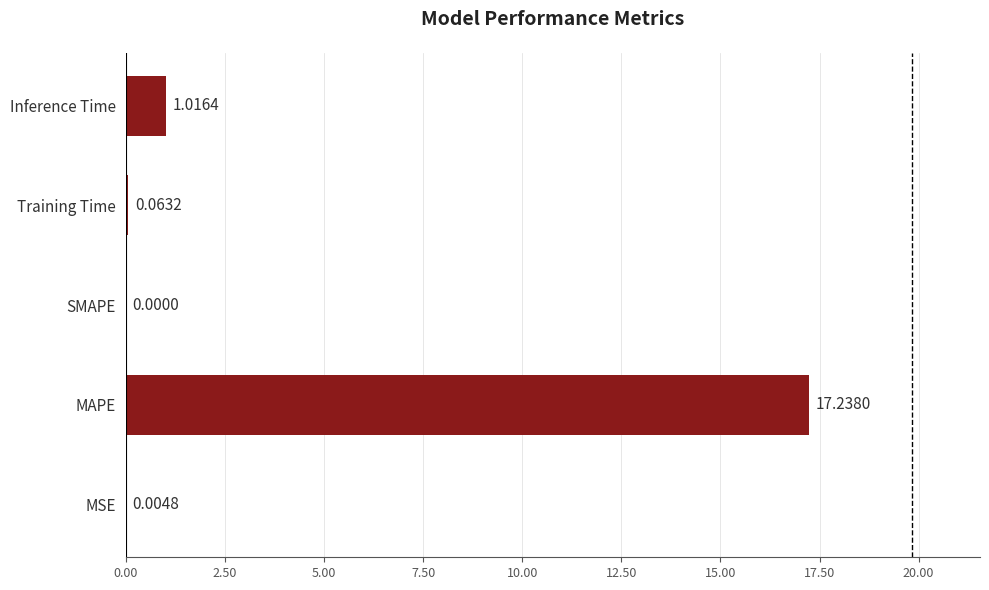

What is the average value?

3.7